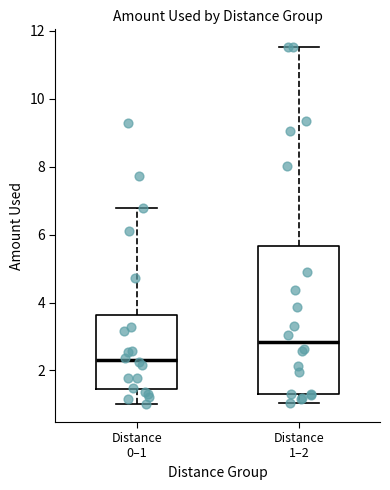

Which box is the tallest, from its lower edge to its upper edge?

Distance 1–2